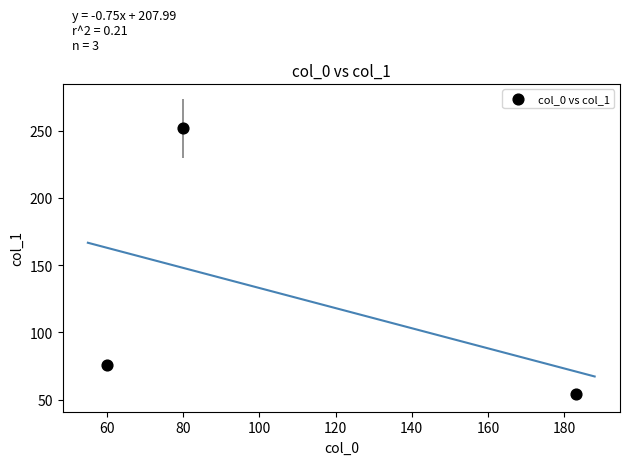

What is the average Y value?

127